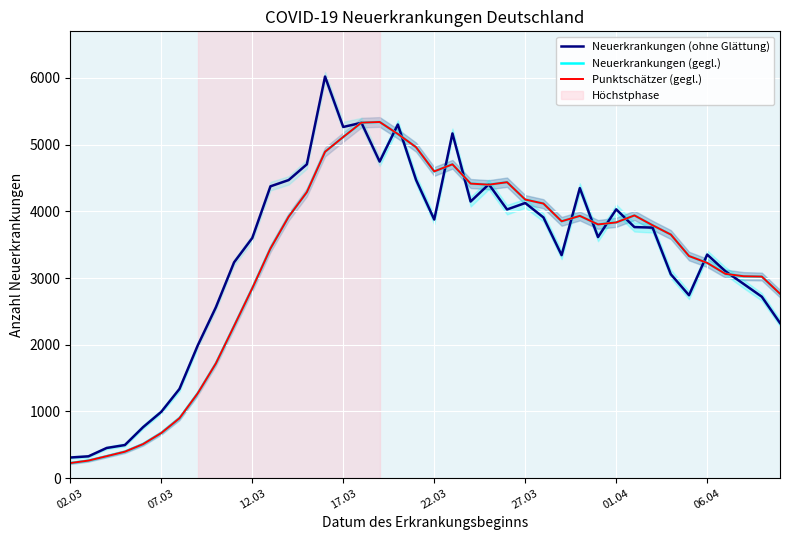

Which series has the widest spread of values?

Neuerkrankungen (ohne Glättung)